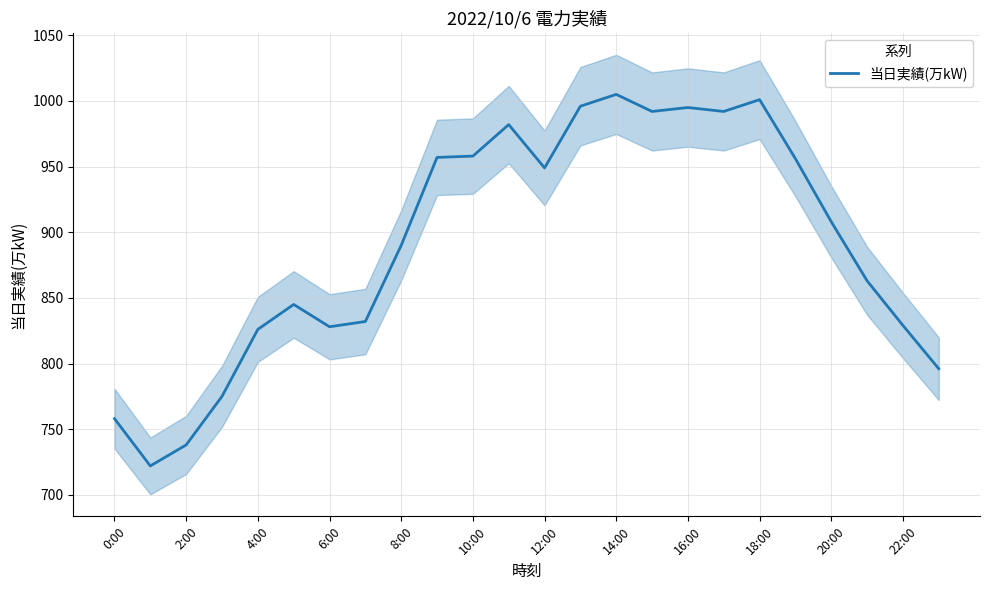

How many interior local peaks (higher than both neighbors) does the data have?

5